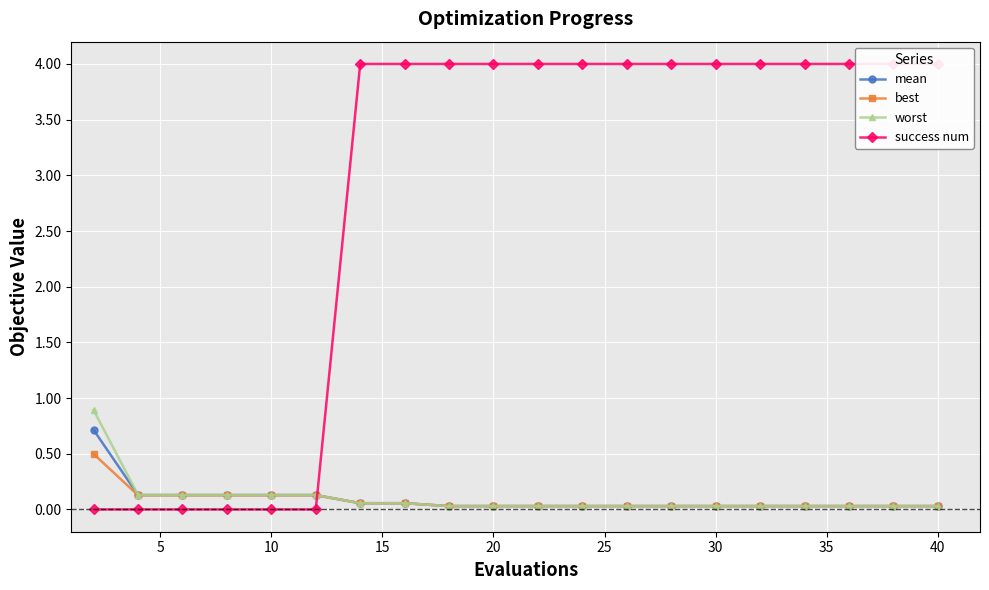

List the series in order of their peak value, highest first.

success num, worst, mean, best